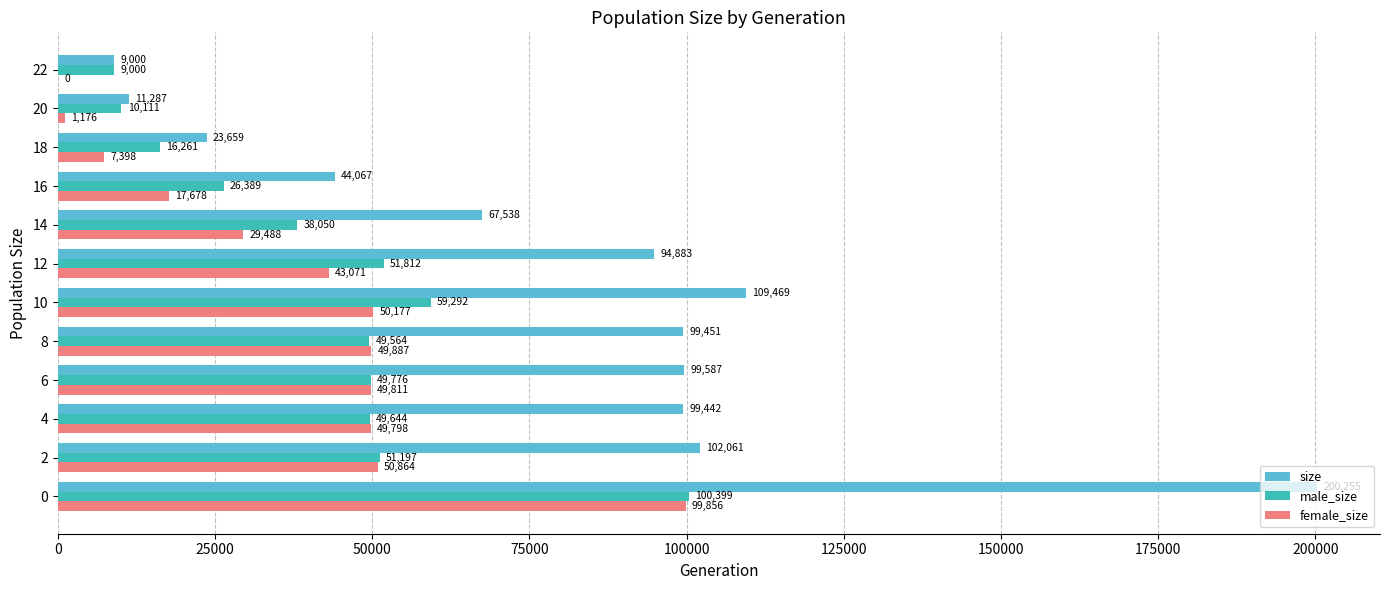

Is it true that female_size equals 50864 at 2?

True